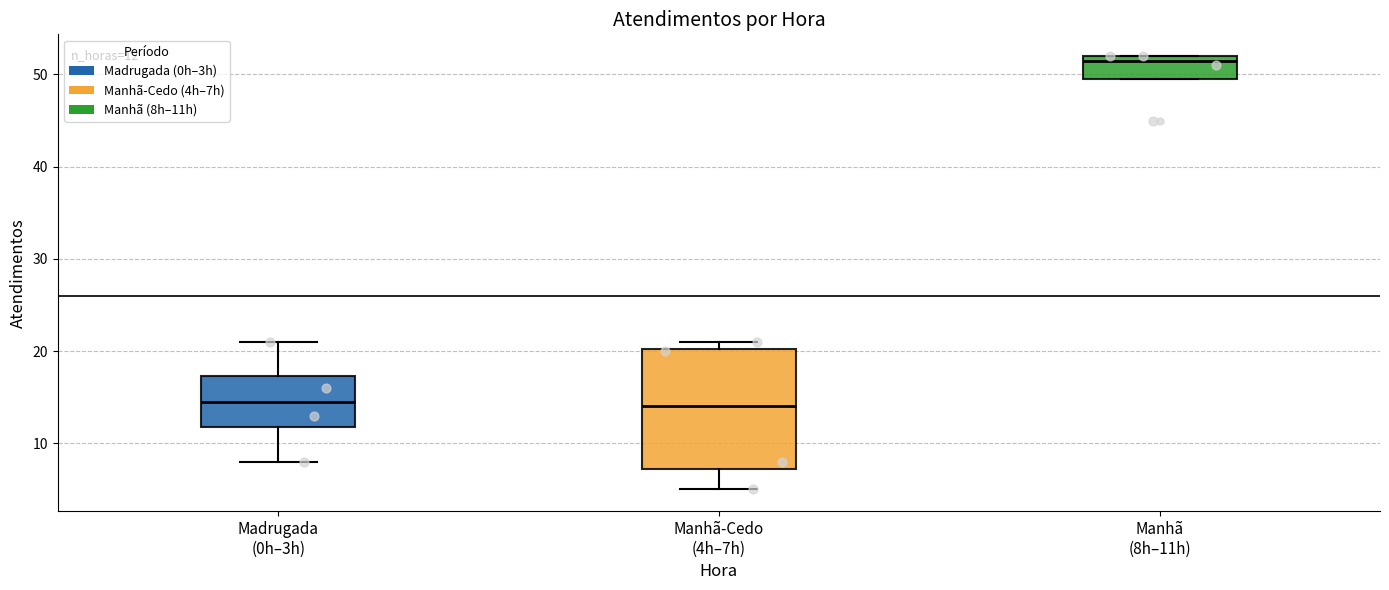

Which box is the tallest, from its lower edge to its upper edge?

Manhã-Cedo (4h–7h)